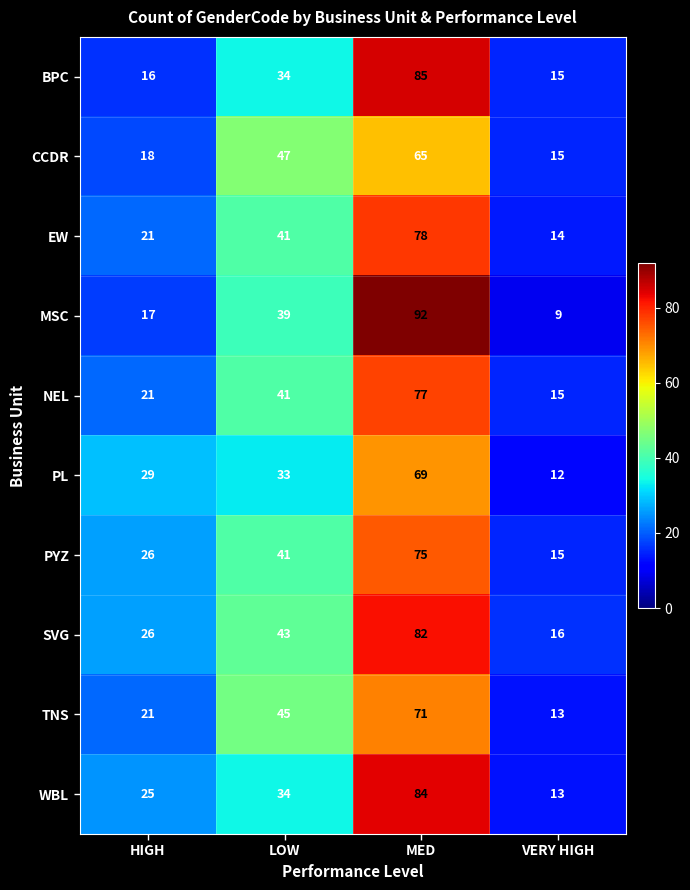

Rank the series by their maximum value, from highest to lowest.

MSC, BPC, WBL, SVG, EW, NEL, PYZ, TNS, PL, CCDR